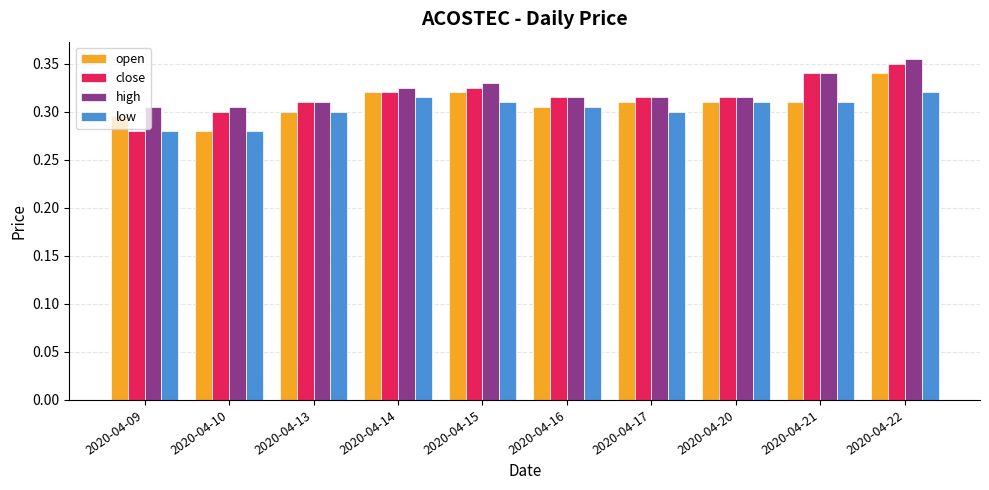

Which category has the highest value across all series?

2020-04-22